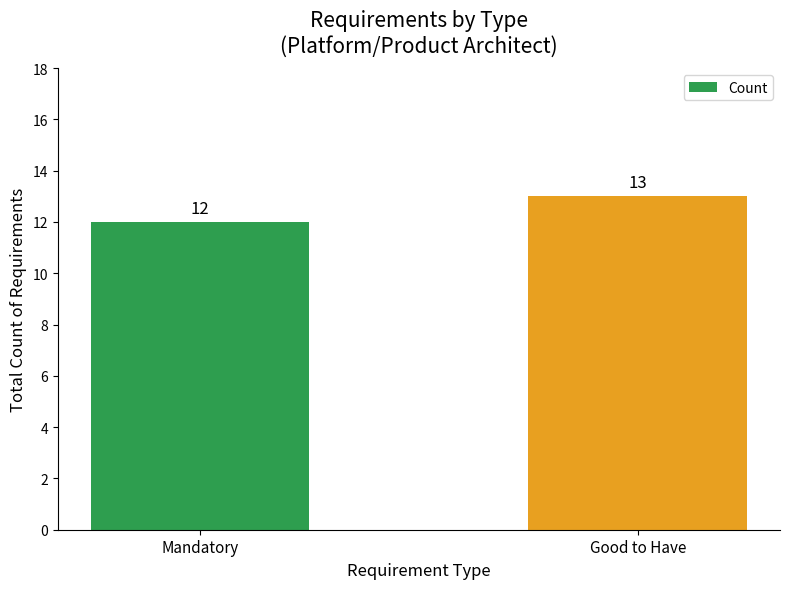

Rank the categories by value from lowest to highest.

Mandatory, Good to Have